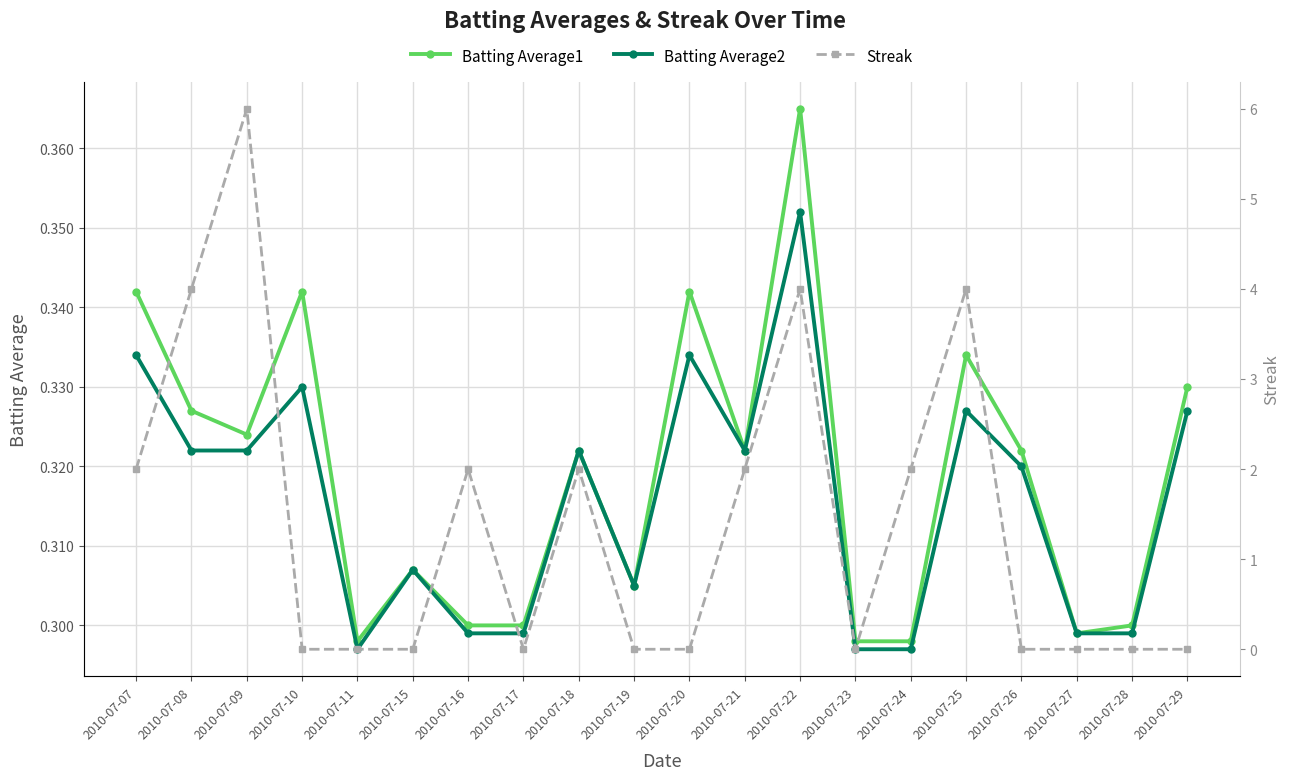

Reading left to right, transcribe all the data shown in this chart.

Batting Average1: 2010-07-07=0.3	2010-07-08=0.3	2010-07-09=0.3	2010-07-10=0.3	2010-07-11=0.3	2010-07-15=0.3	2010-07-16=0.3	2010-07-17=0.3	2010-07-18=0.3	2010-07-19=0.3	2010-07-20=0.3	2010-07-21=0.3	2010-07-22=0.4	2010-07-23=0.3	2010-07-24=0.3	2010-07-25=0.3	2010-07-26=0.3	2010-07-27=0.3	2010-07-28=0.3	2010-07-29=0.3
Batting Average2: 2010-07-07=0.3	2010-07-08=0.3	2010-07-09=0.3	2010-07-10=0.3	2010-07-11=0.3	2010-07-15=0.3	2010-07-16=0.3	2010-07-17=0.3	2010-07-18=0.3	2010-07-19=0.3	2010-07-20=0.3	2010-07-21=0.3	2010-07-22=0.4	2010-07-23=0.3	2010-07-24=0.3	2010-07-25=0.3	2010-07-26=0.3	2010-07-27=0.3	2010-07-28=0.3	2010-07-29=0.3
Streak: 2010-07-07=2.0	2010-07-08=4.0	2010-07-09=6.0	2010-07-10=0.0	2010-07-11=0.0	2010-07-15=0.0	2010-07-16=2.0	2010-07-17=0.0	2010-07-18=2.0	2010-07-19=0.0	2010-07-20=0.0	2010-07-21=2.0	2010-07-22=4.0	2010-07-23=0.0	2010-07-24=2.0	2010-07-25=4.0	2010-07-26=0.0	2010-07-27=0.0	2010-07-28=0.0	2010-07-29=0.0